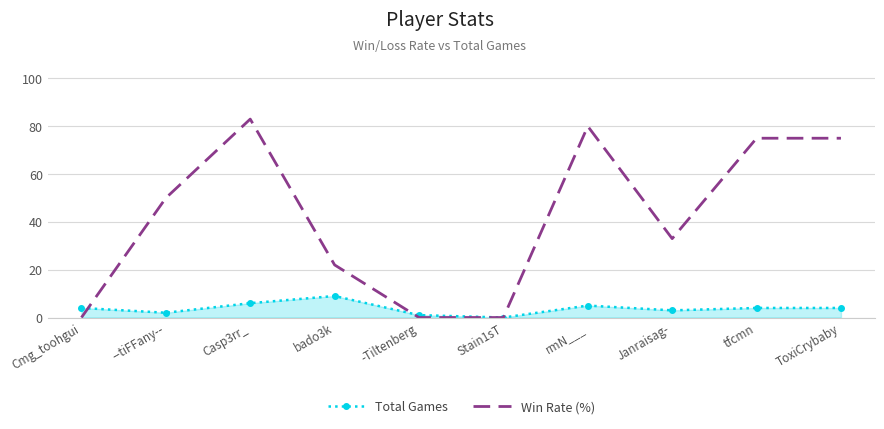

How many series are shown in this chart?

2